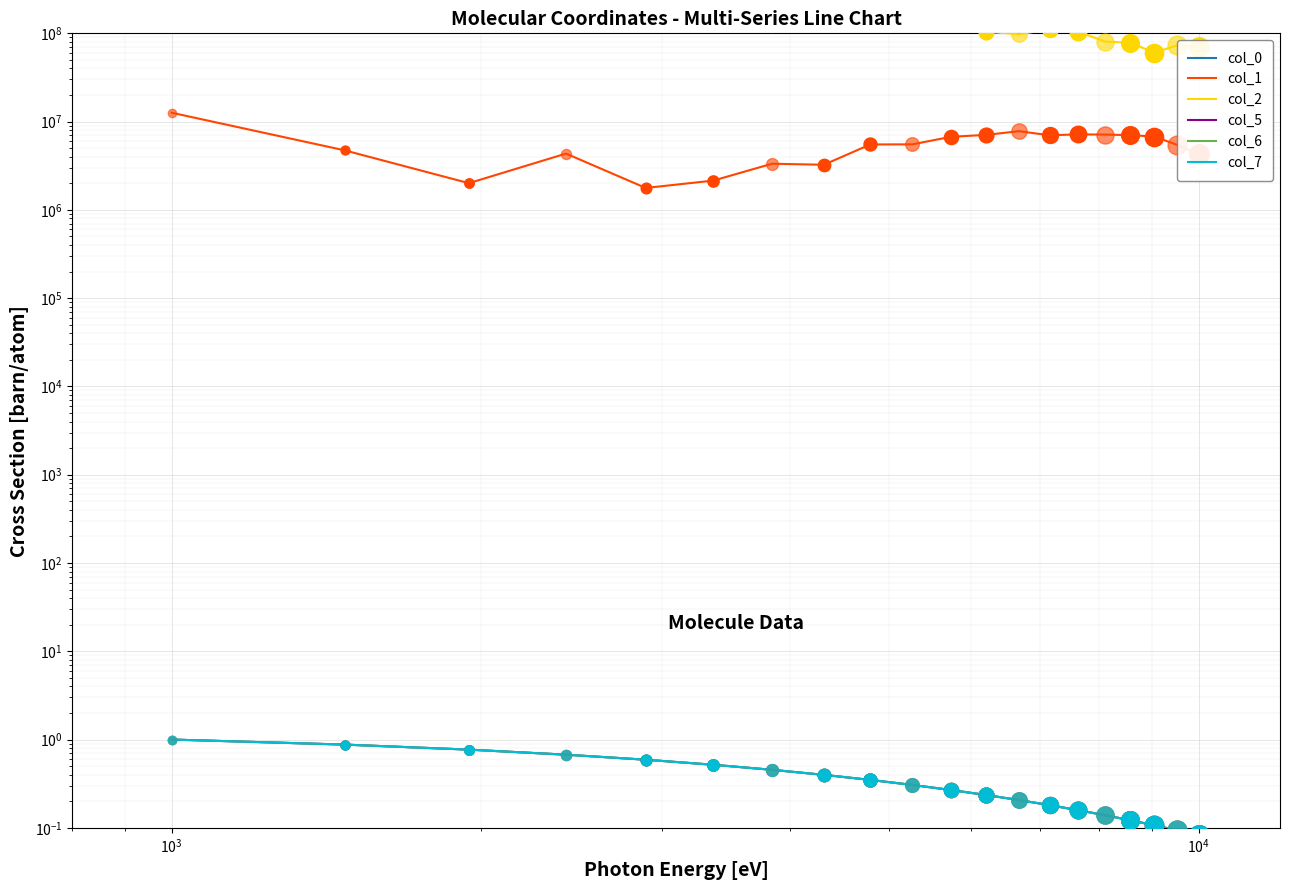

True or false: col_7 and col_5 intersect in this chart.

False